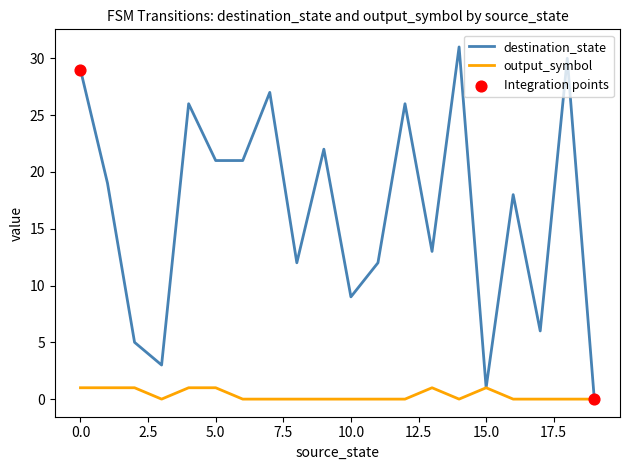

Which series has the largest range (max minus min)?

destination_state